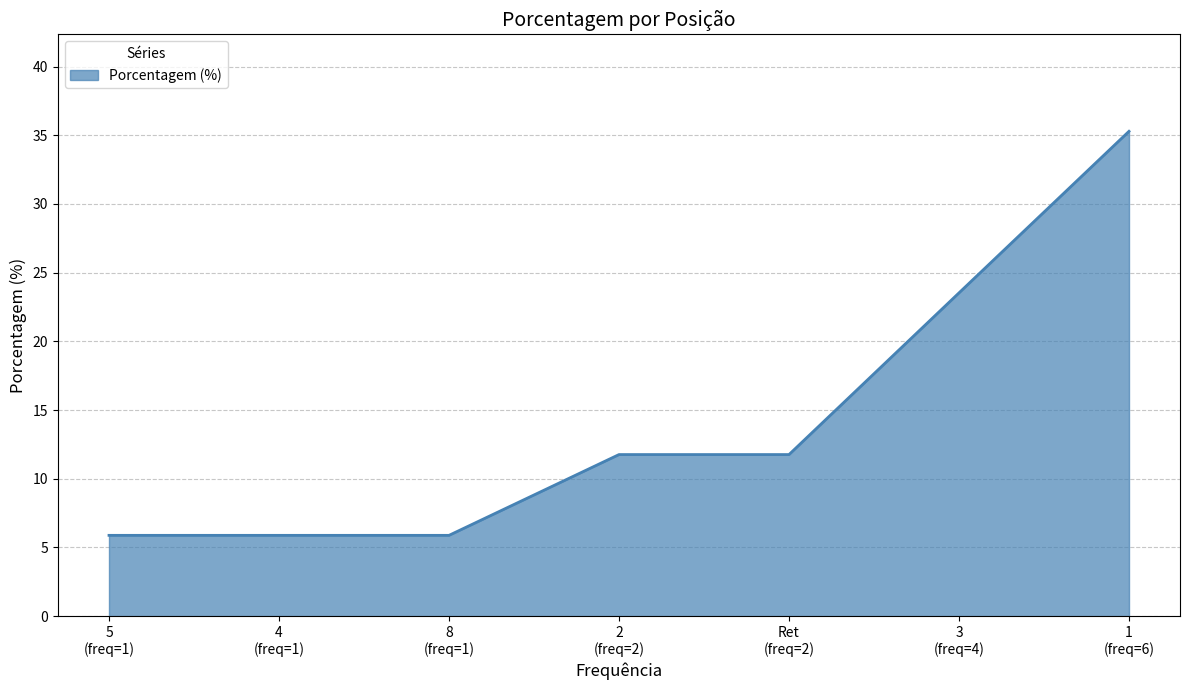

Count the number of categories in the chart.

7